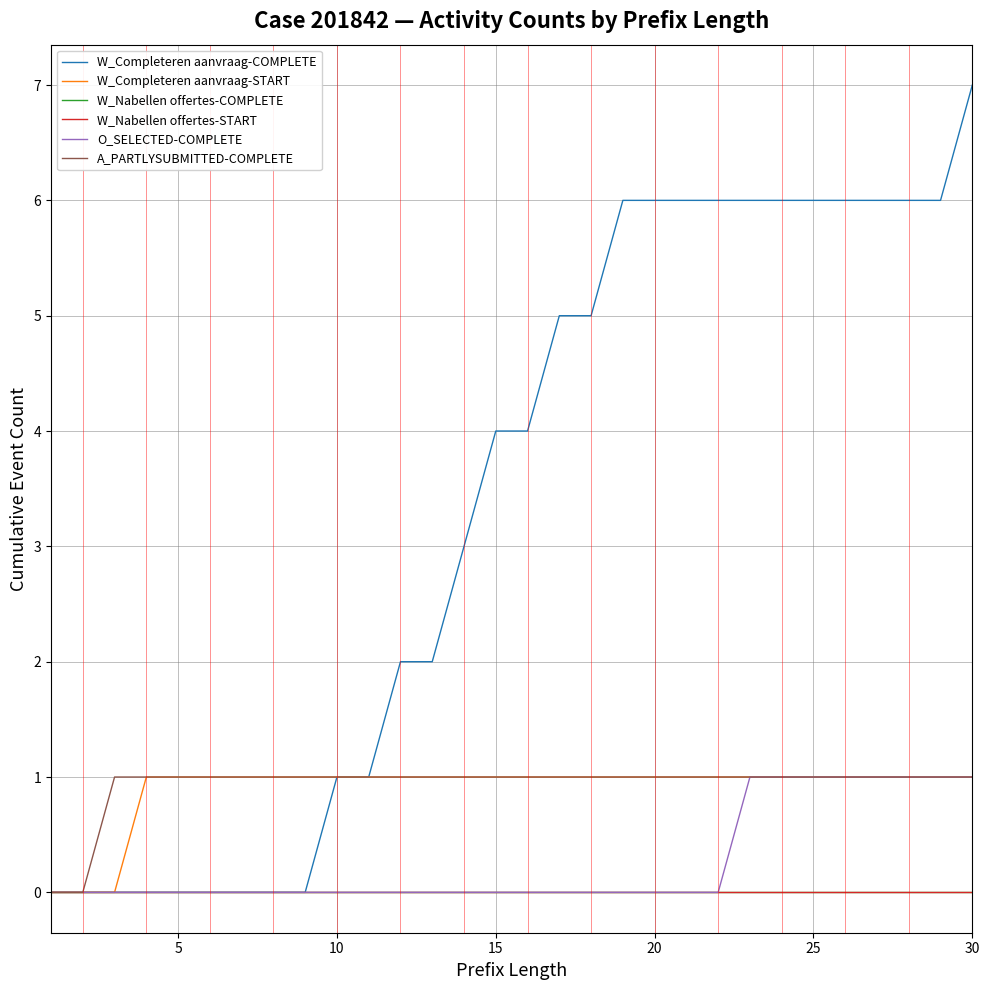

What is the maximum value for A_PARTLYSUBMITTED-COMPLETE?

1